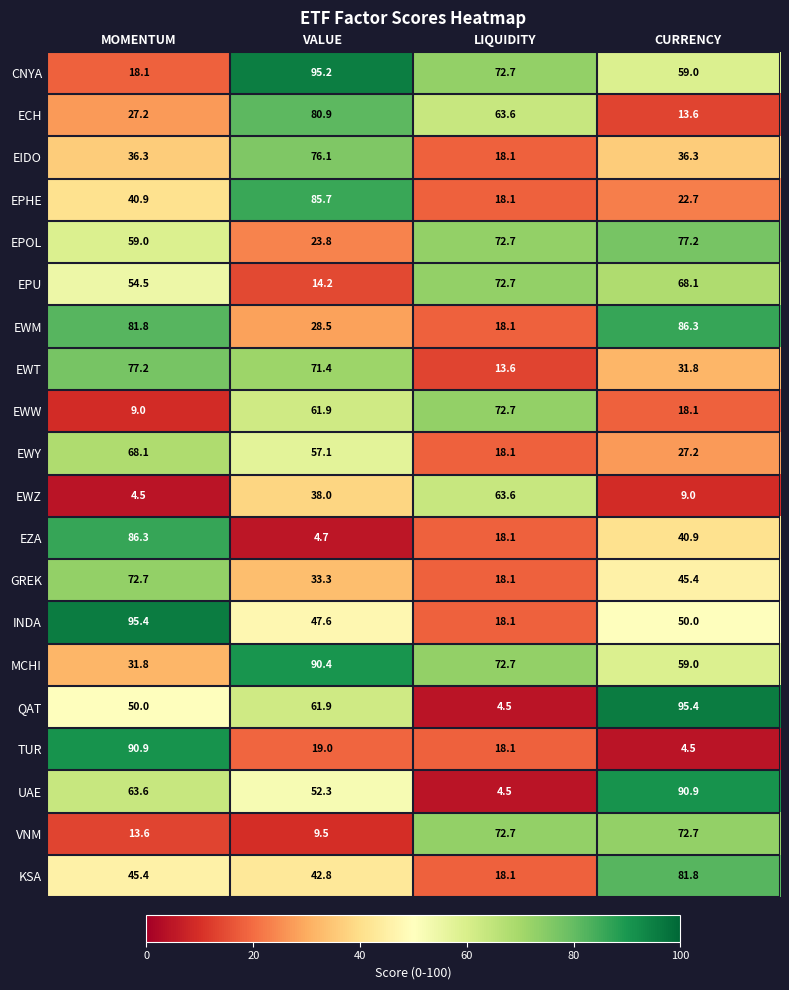

Which series changed the most between VALUE and CURRENCY?

ECH